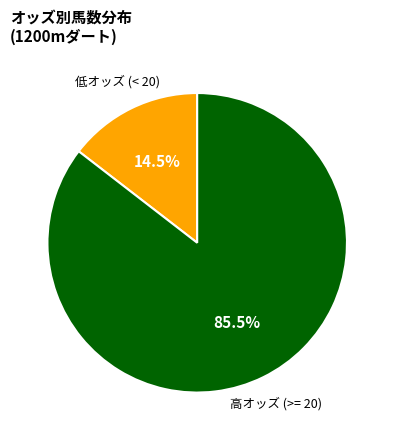

Does any single category account for the majority?

Yes